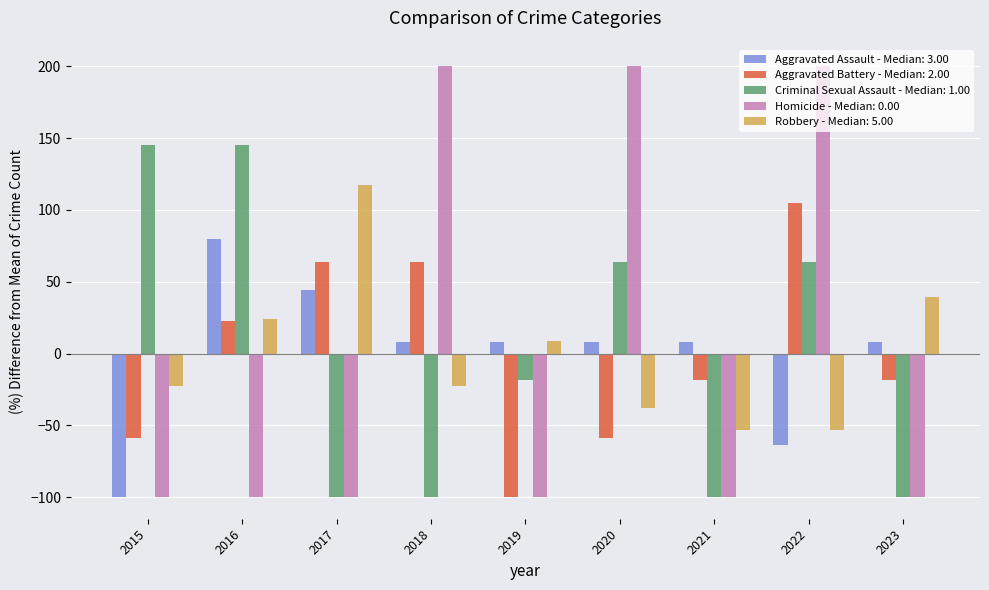

The value of Criminal Sexual Assault - Median: 1.00 at 2015 is 145.5. True or false?

True